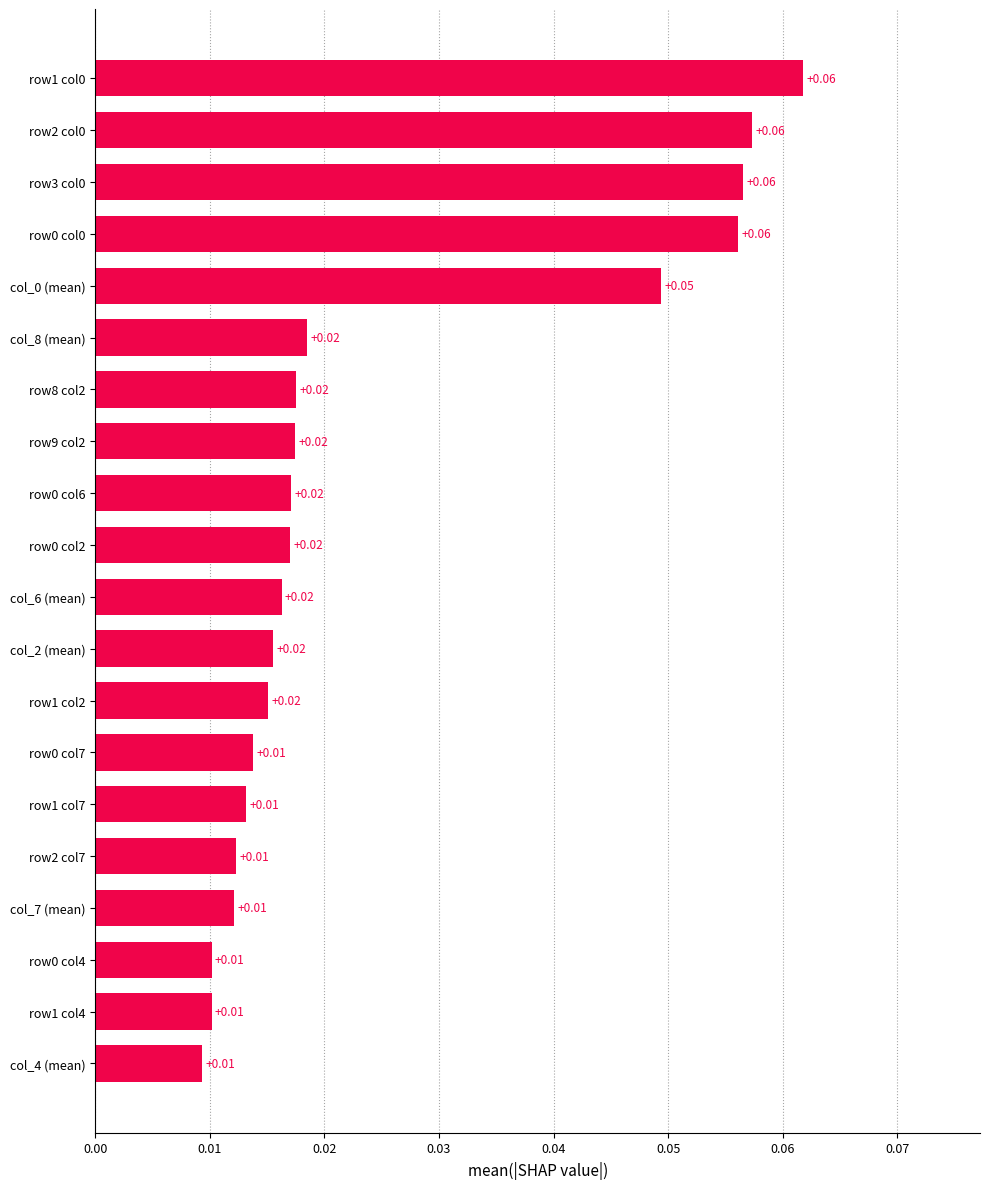

How many values are between 0 and 1?

20